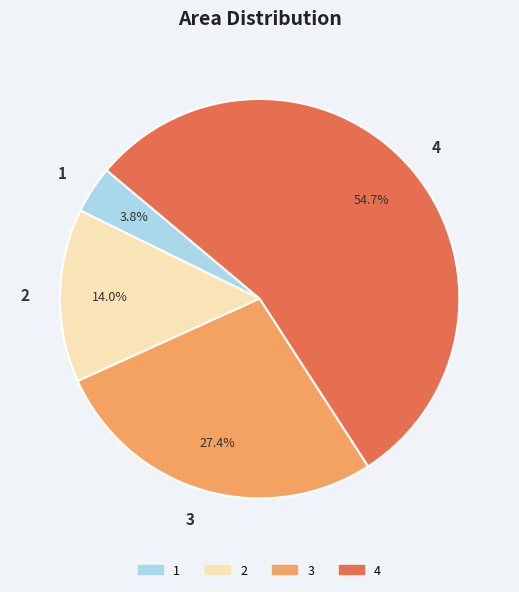

Approximately how many times larger is the value at 2 compared to 3?

0.5